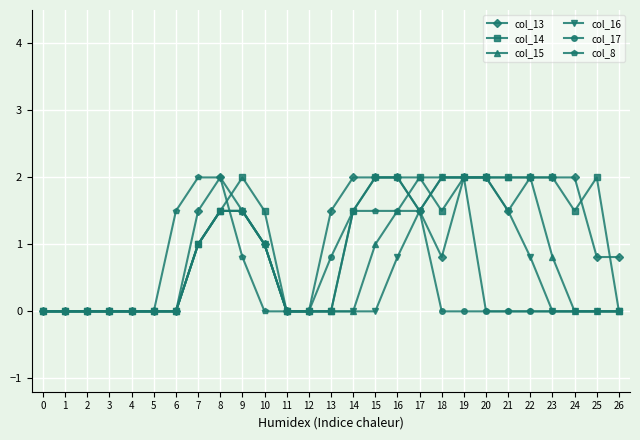

True or false: col_14 has more than 1 interior local peaks.

True